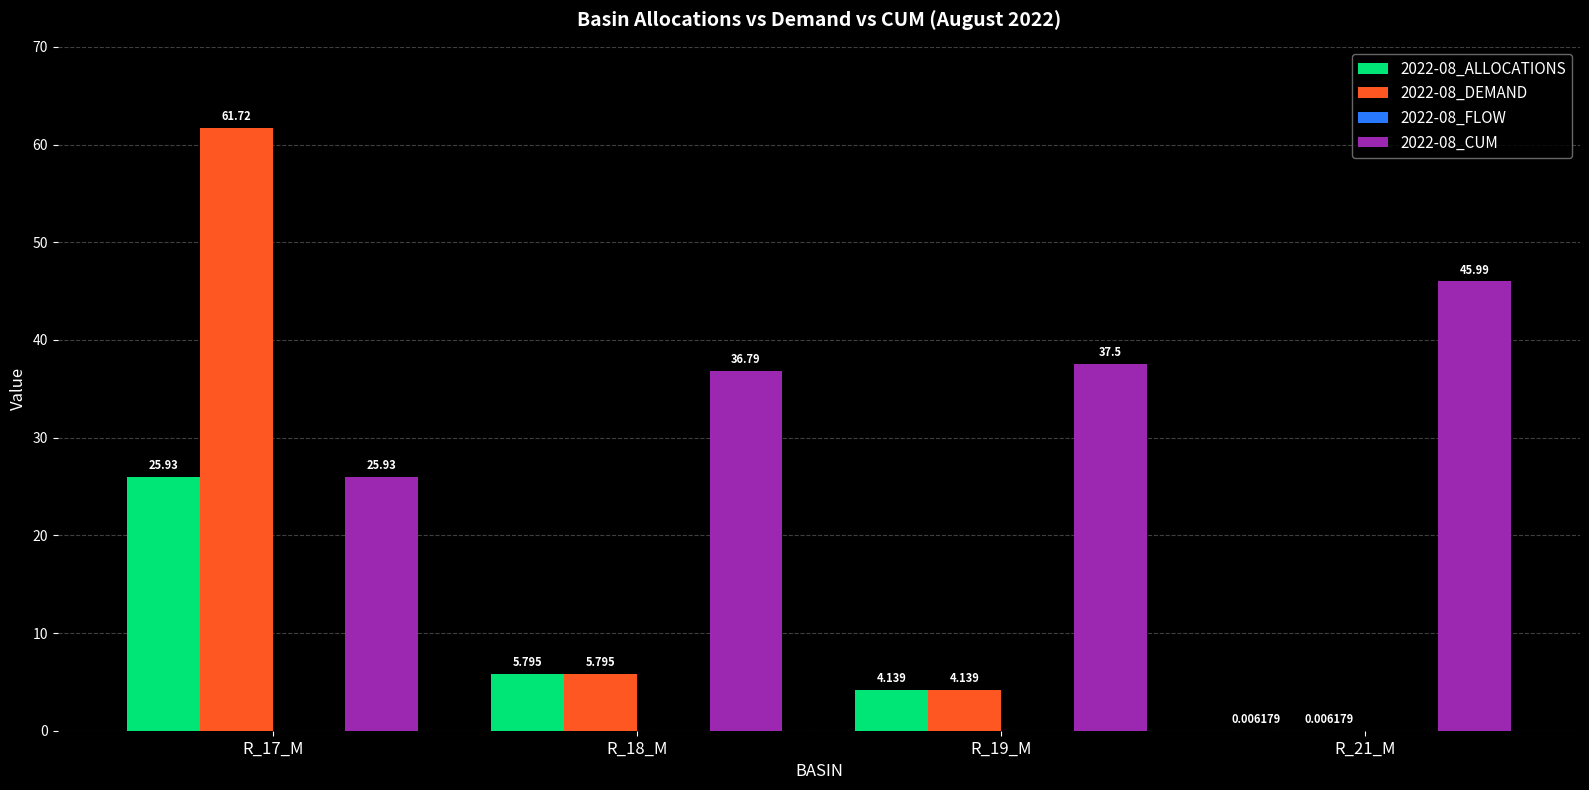

Is the value of 2022-08_CUM at R_19_M greater than the value of 2022-08_ALLOCATIONS at R_18_M?

Yes